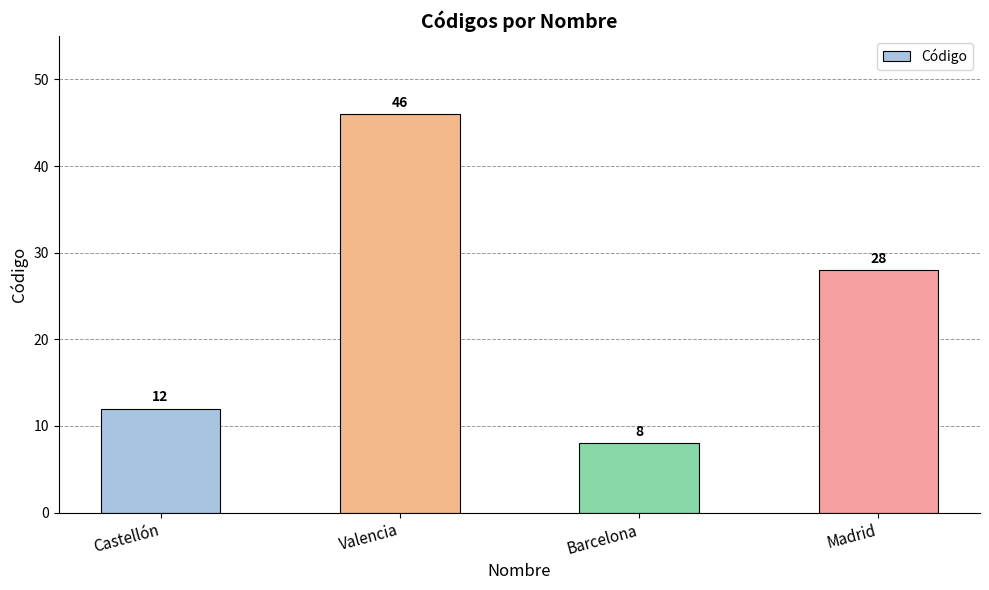

Reading right to left, list all the values displayed in this chart.

28	8	46	12